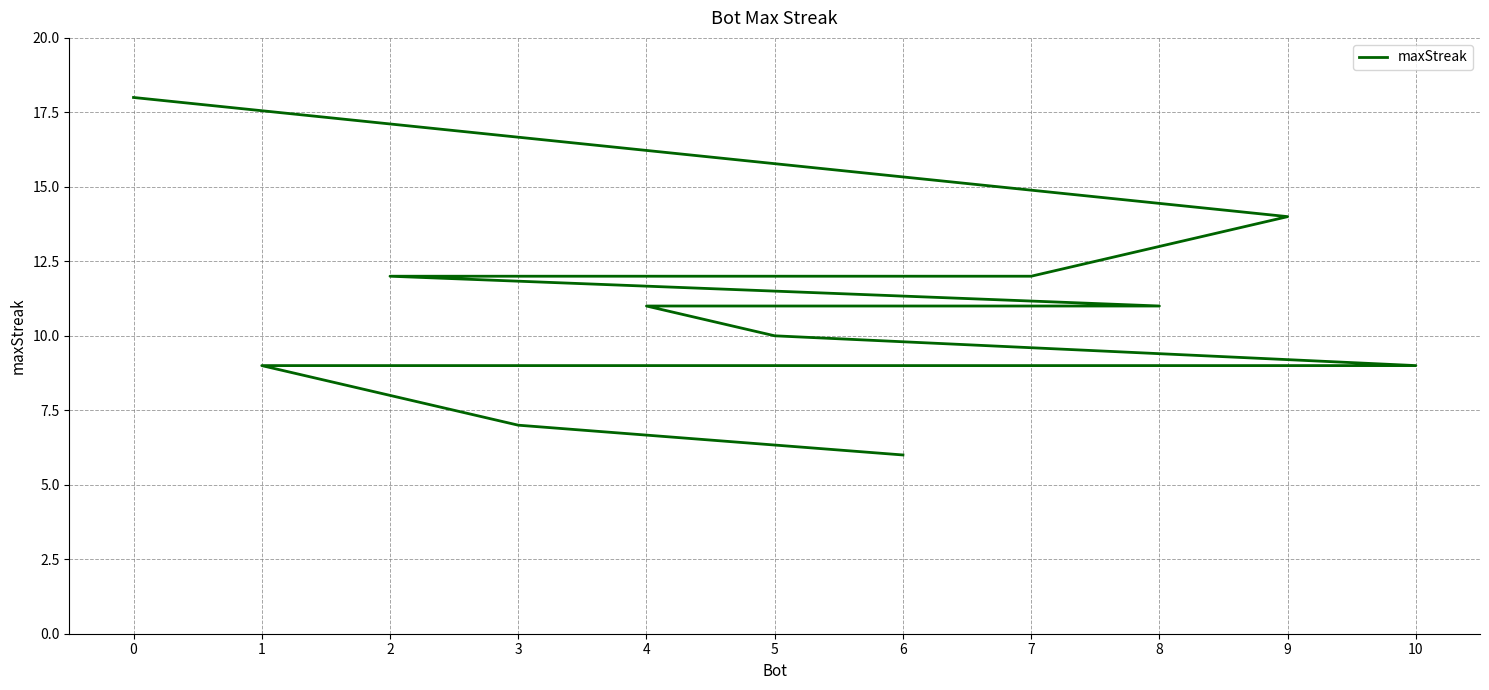

True or false: there are more than 2 points higher than both neighbors.

False